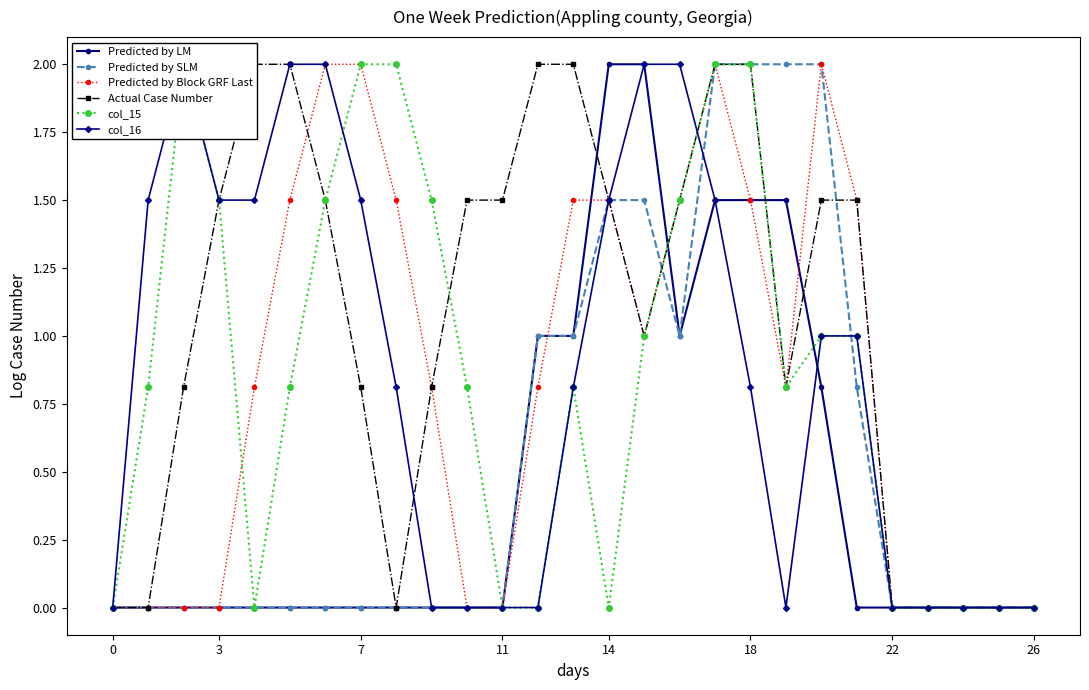

The Predicted by Block GRF Last series shows 0.0 at 3. True or false?

True